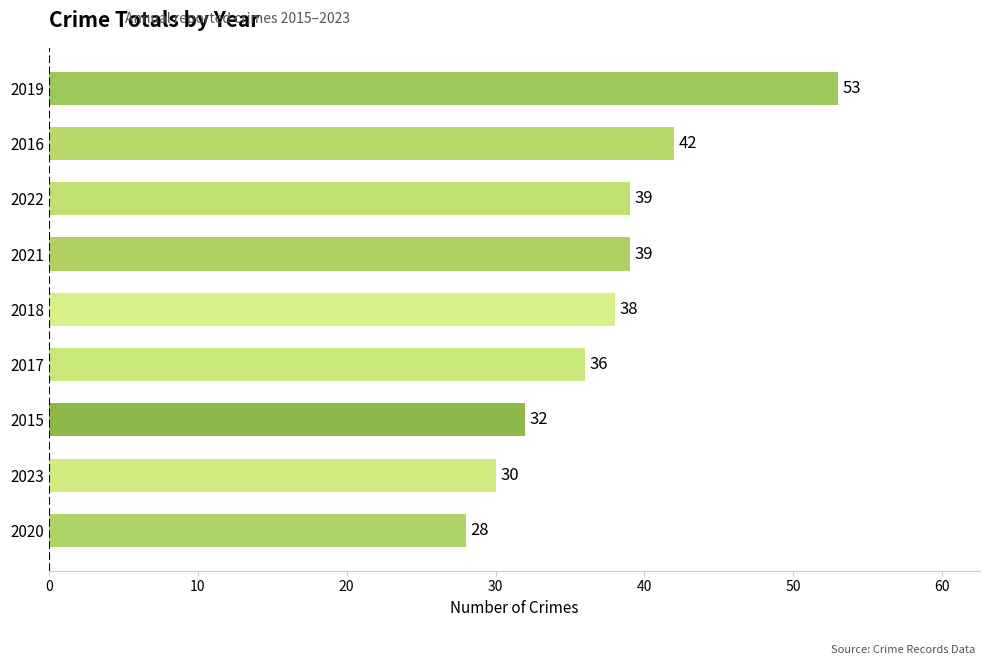

Reading bottom to top, list all the values displayed in this chart.

2020=28	2023=30	2015=32	2017=36	2018=38	2021=39	2022=39	2016=42	2019=53